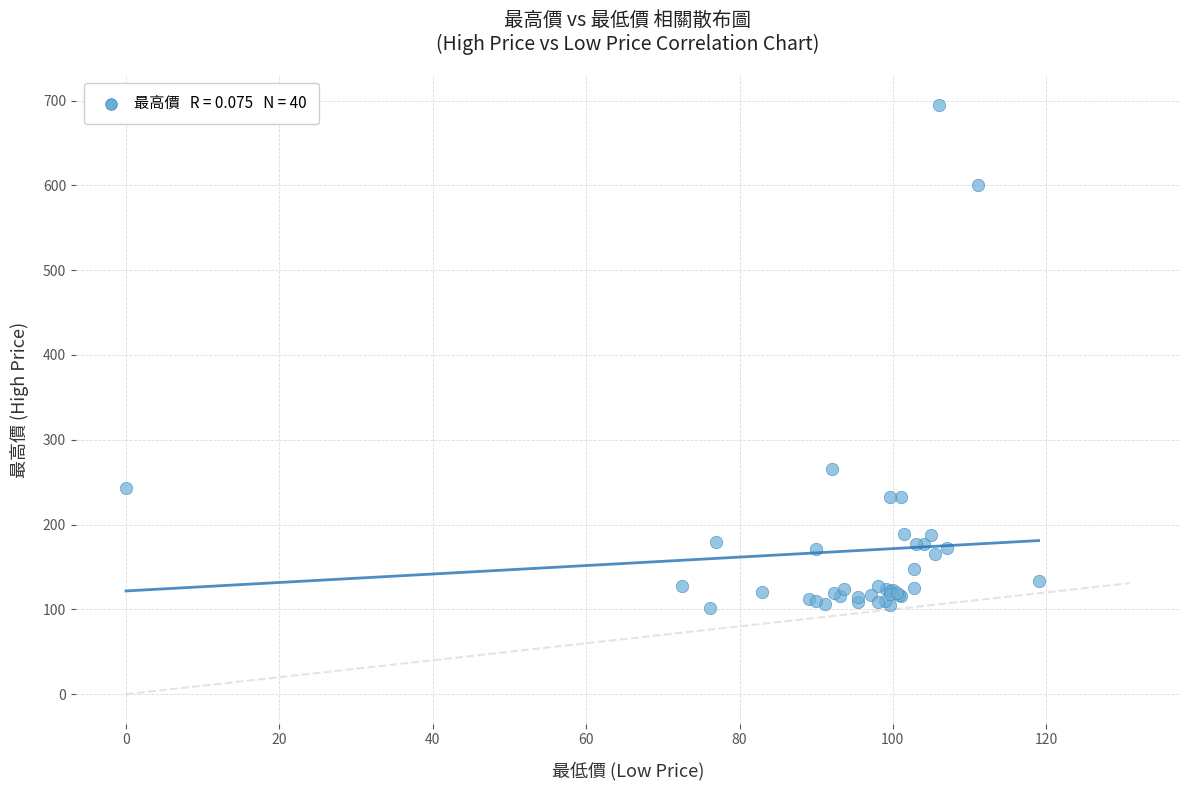

What Y value in the scatter plot is closest to 398?

266.0